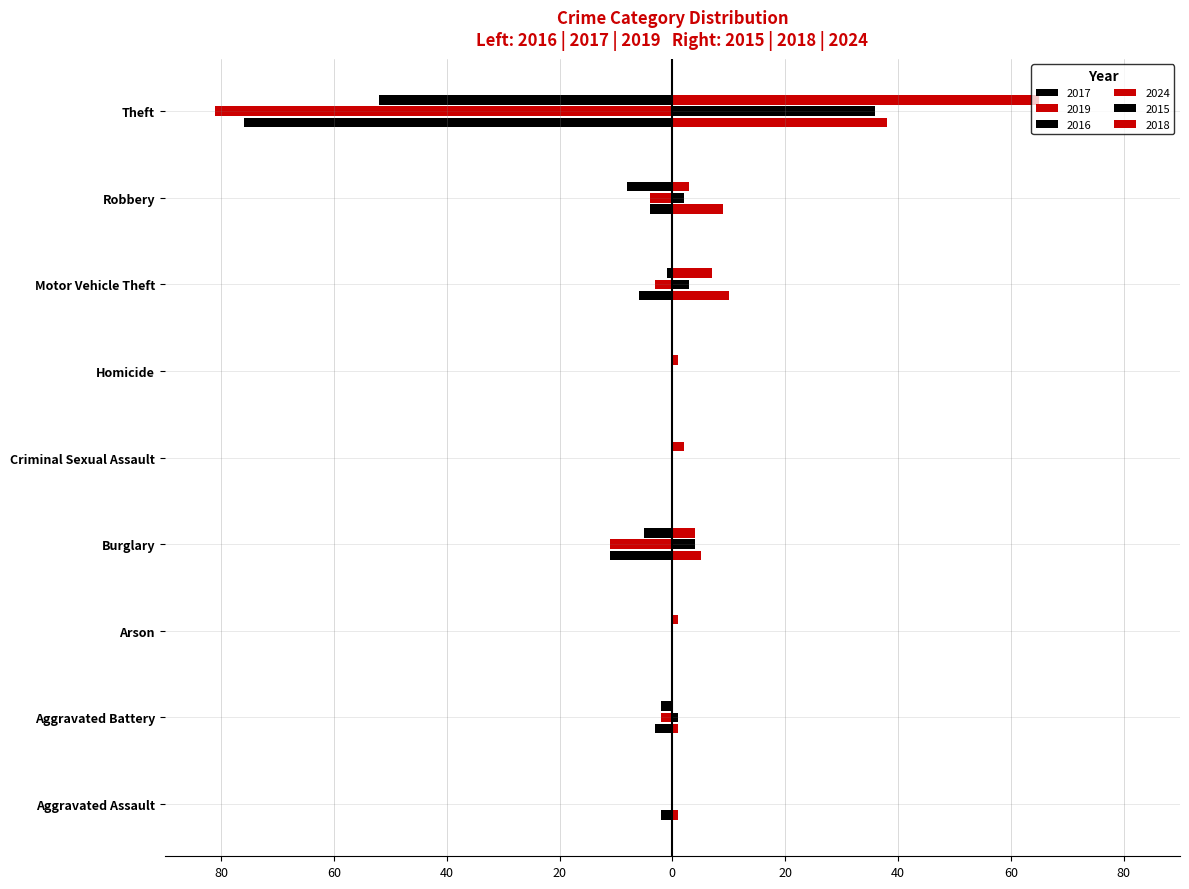

Which label corresponds to the smallest value in the chart?

Theft